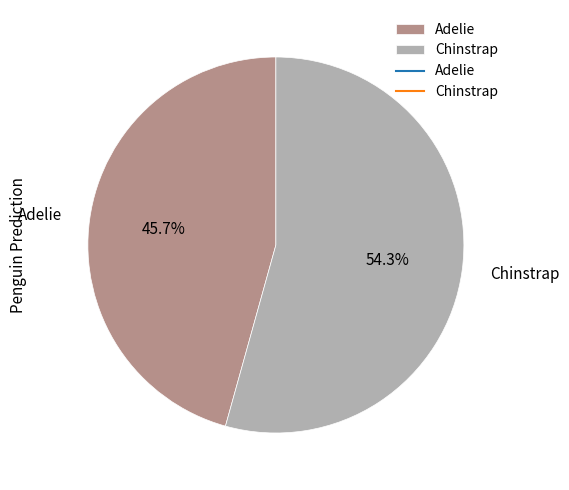

What is the ratio of the value at Chinstrap to the value at Adelie?

1.2